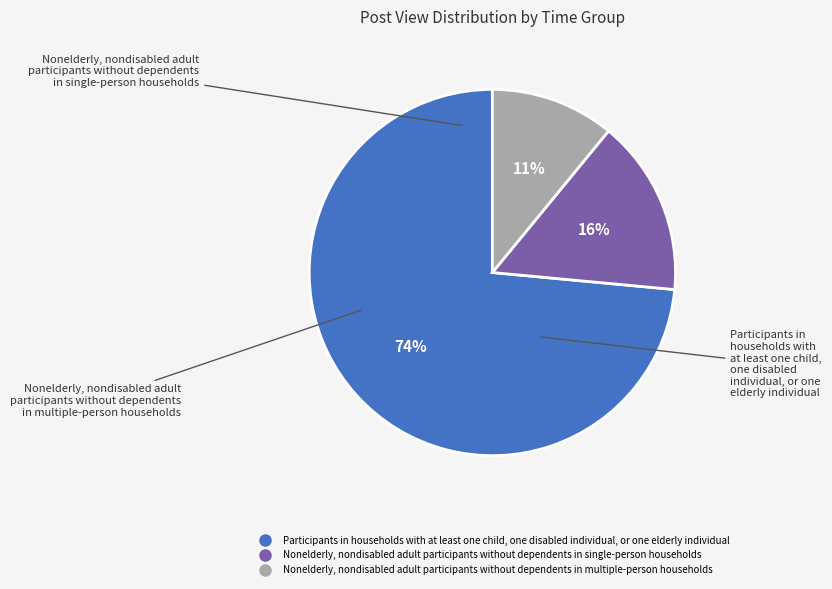

Is there a majority slice in this chart?

Yes